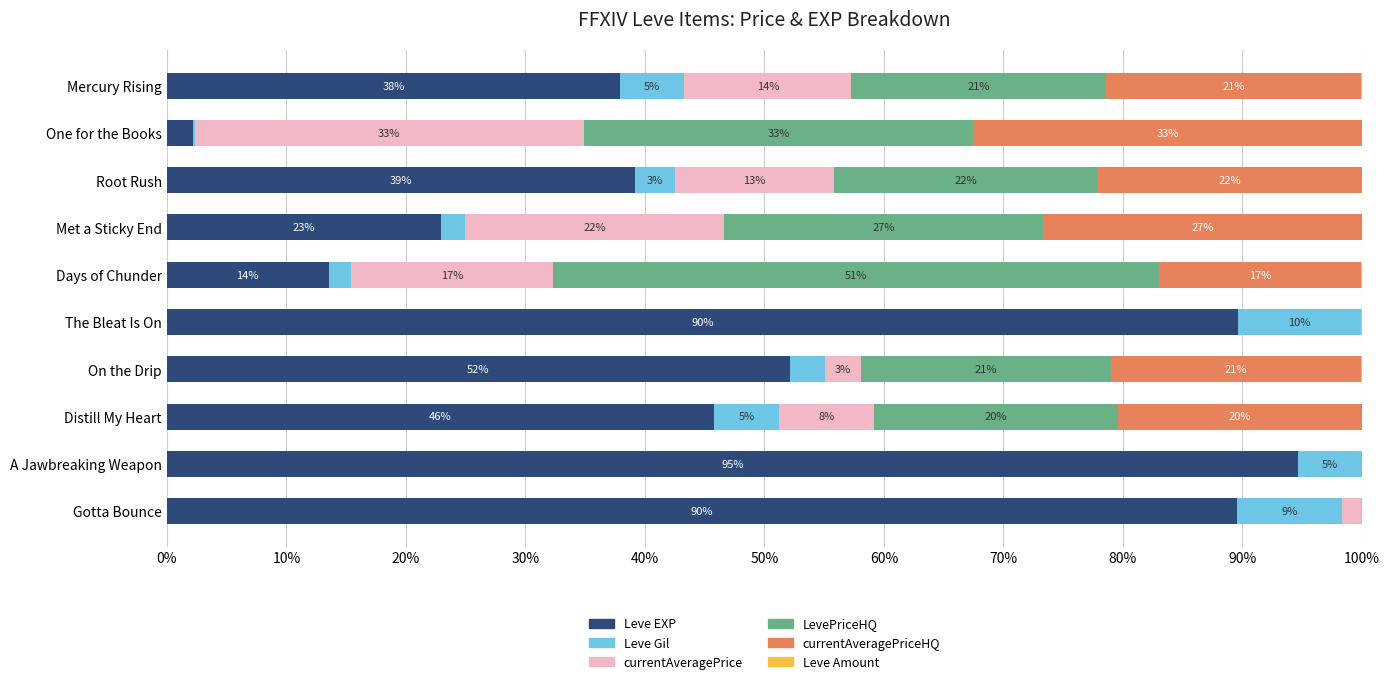

At which label is Leve EXP closest to 48?

Distill My Heart